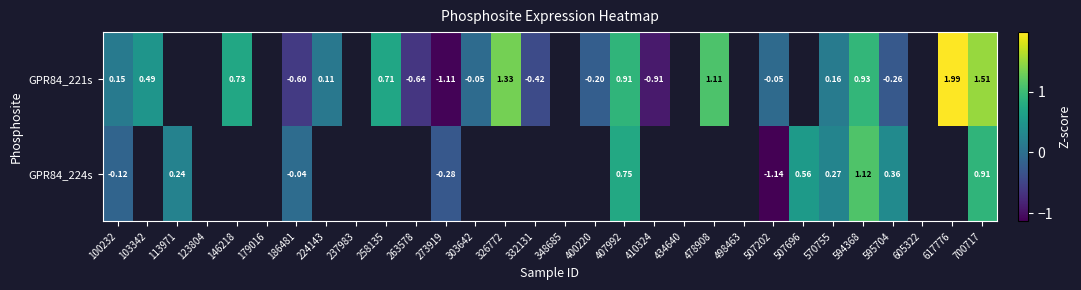

Which series has the widest spread of values?

GPR84_221s